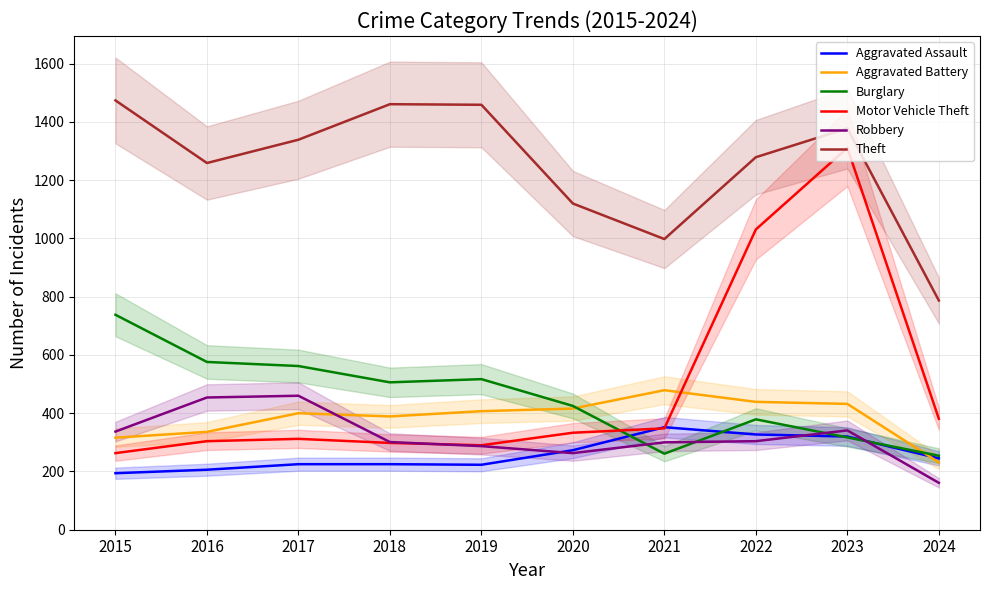

Does the chart have visible grid lines?

Yes